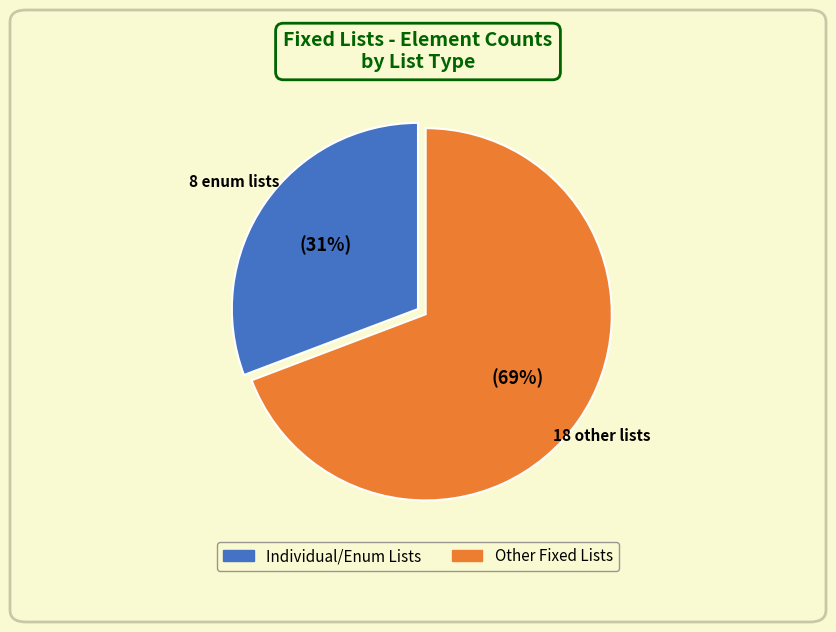

To the nearest percent, what is the difference between the largest and smallest slice percentages?

38%